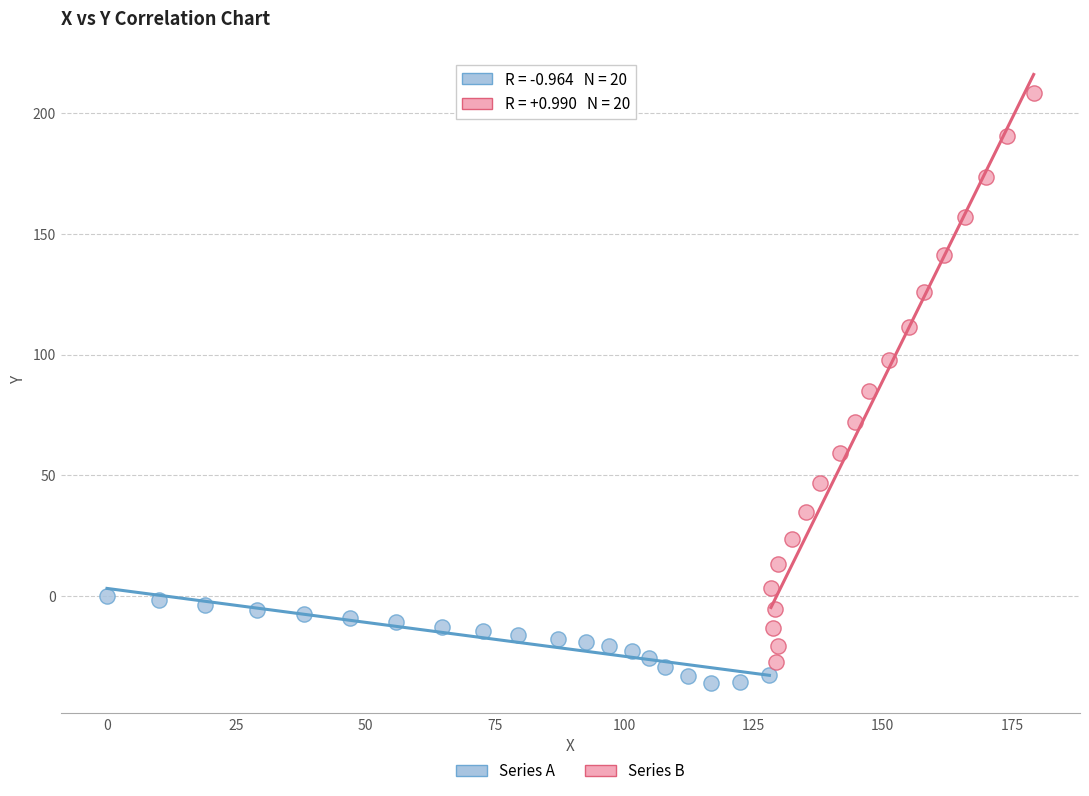

Which series has the widest spread of Y values?

Series B